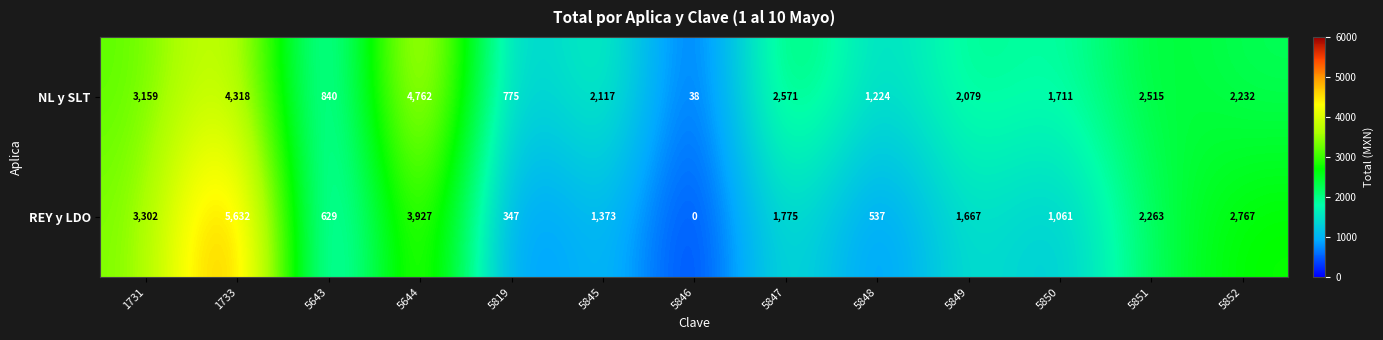

Which series changed the most between 5846 and 5847?

NL y SLT